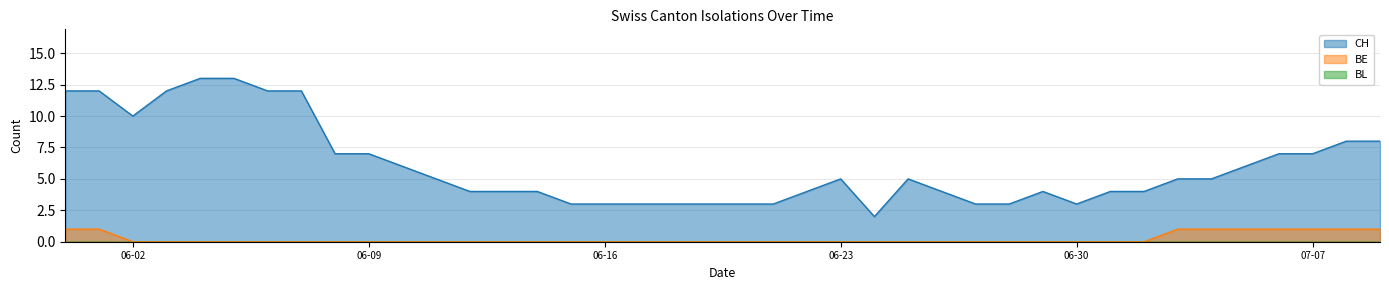

Which series has the largest range (max minus min)?

CH